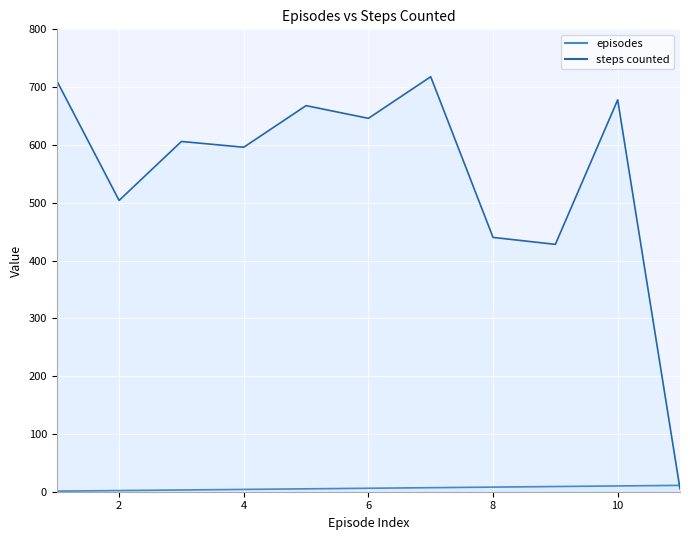

What is the sum of the episodes values at 10 and 7?

17